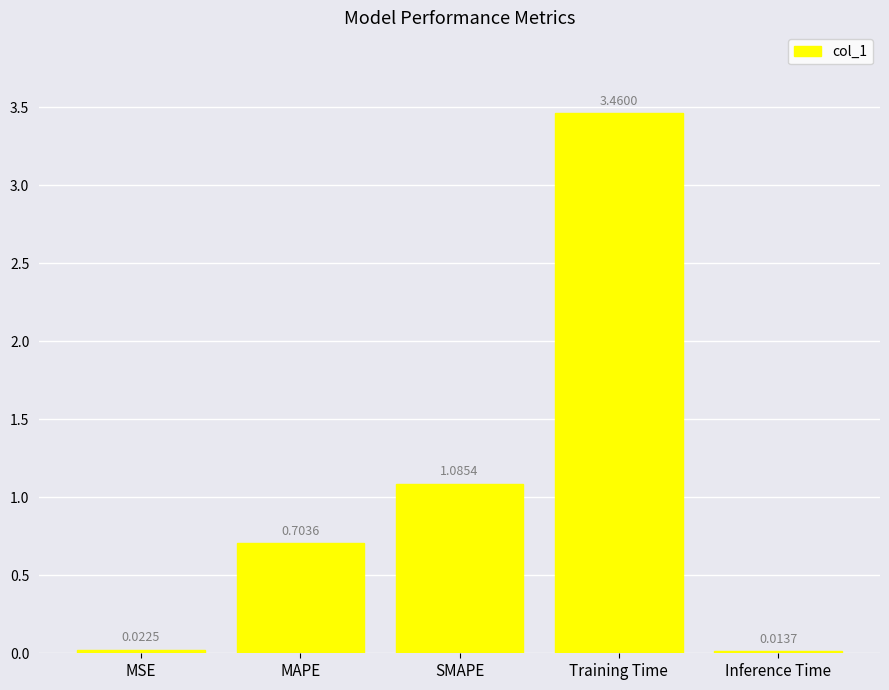

What is the difference between the maximum and minimum values?

3.4